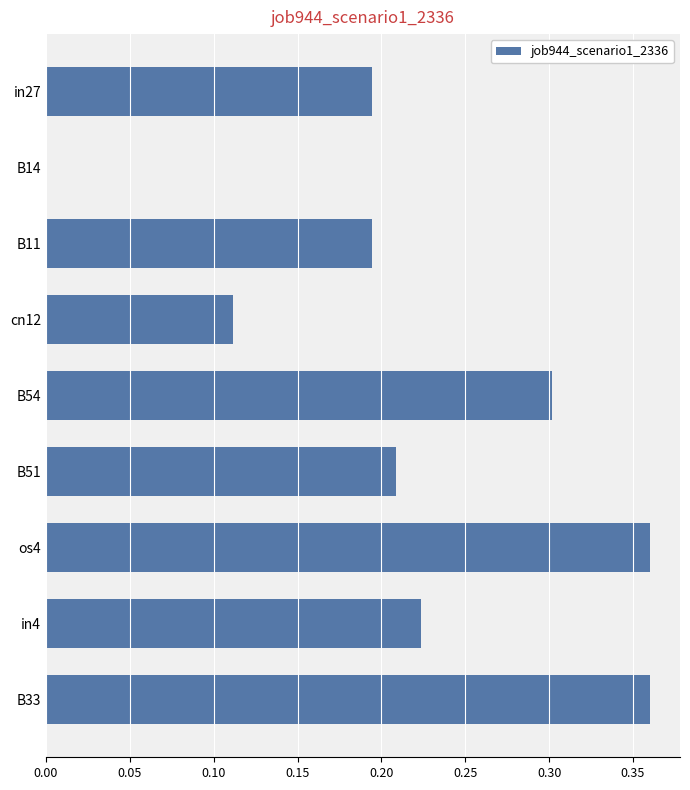

True or false: the data shows 0.3 at B54.

True